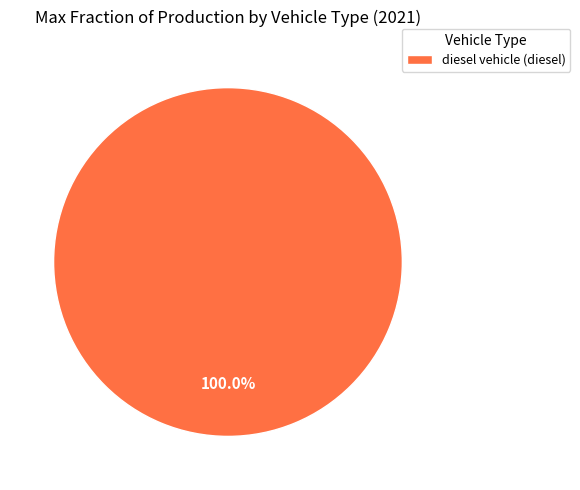

Which slice represents more than half of the pie?

diesel vehicle (diesel)